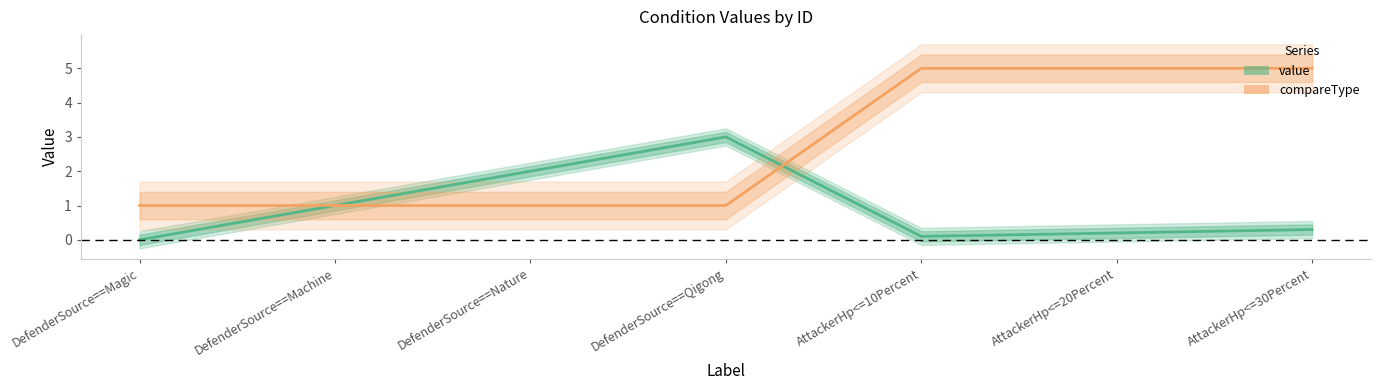

Where do compareType and value first cross each other?

DefenderSource==Qigong and AttackerHp<=10Percent